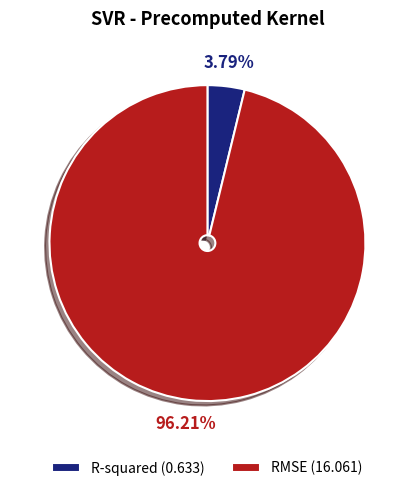

Is the sum of R-squared (0.633) and RMSE (16.061) greater than half?

Yes